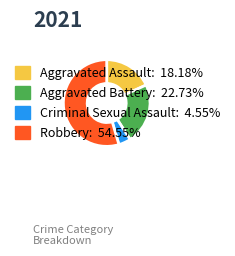

True or false: Aggravated Battery accounts for 23% of the total.

True